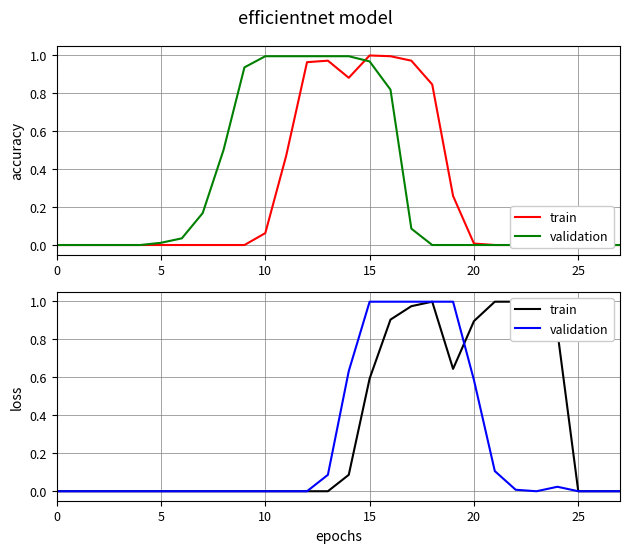

True or false: validation and train intersect in this chart.

True